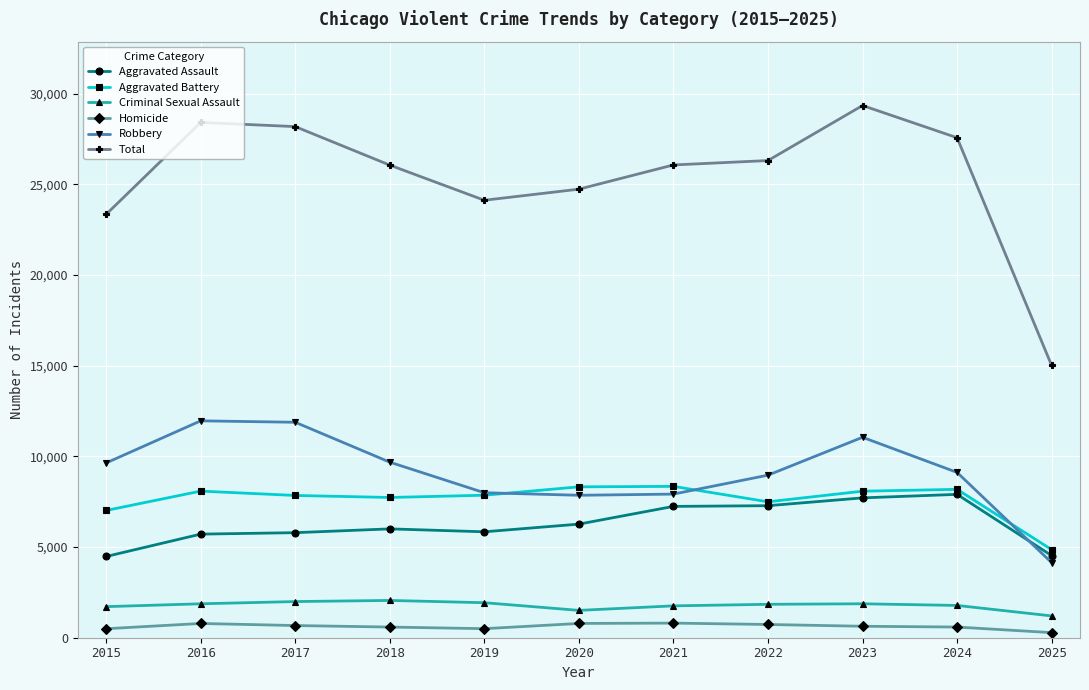

True or false: Total has more than 0 interior local peaks.

True